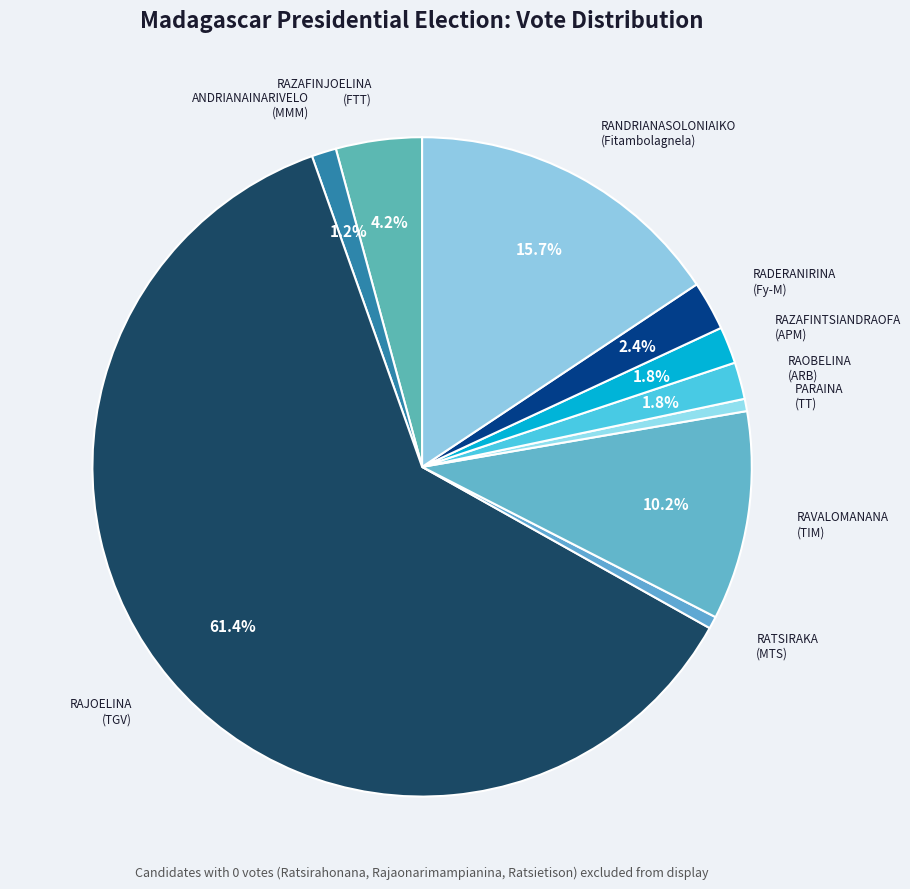

Count the number of slices in the pie.

10